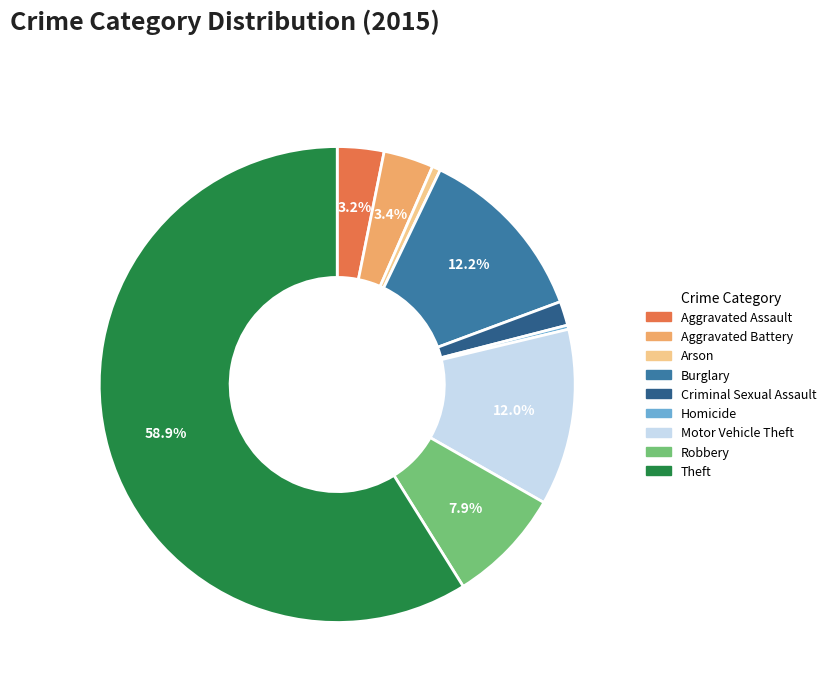

Approximately how many times larger is the value at Theft compared to Homicide?

208.2